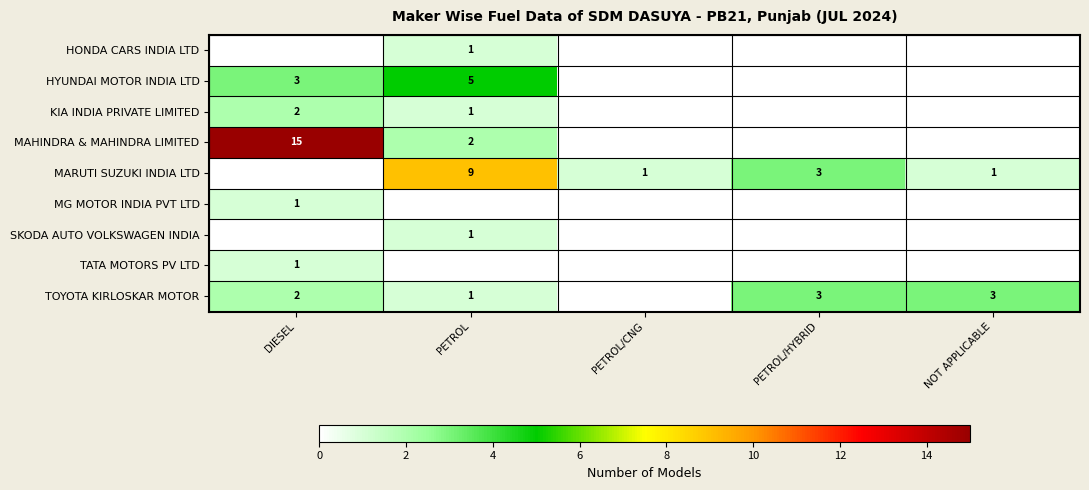

What is the maximum value shown in the chart?

15